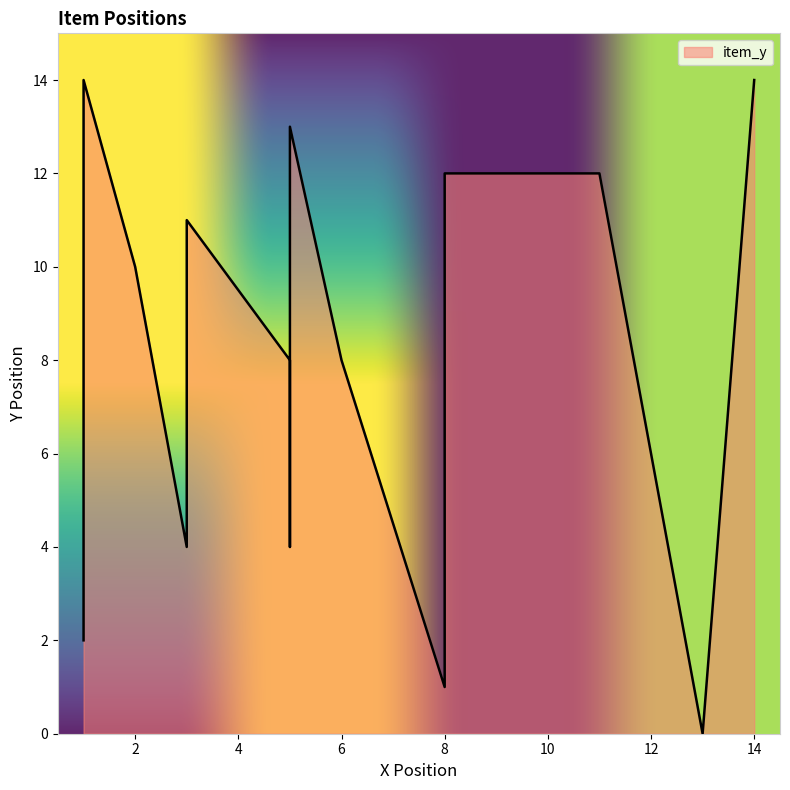

What is the spread (max minus min) of values at item4?

3